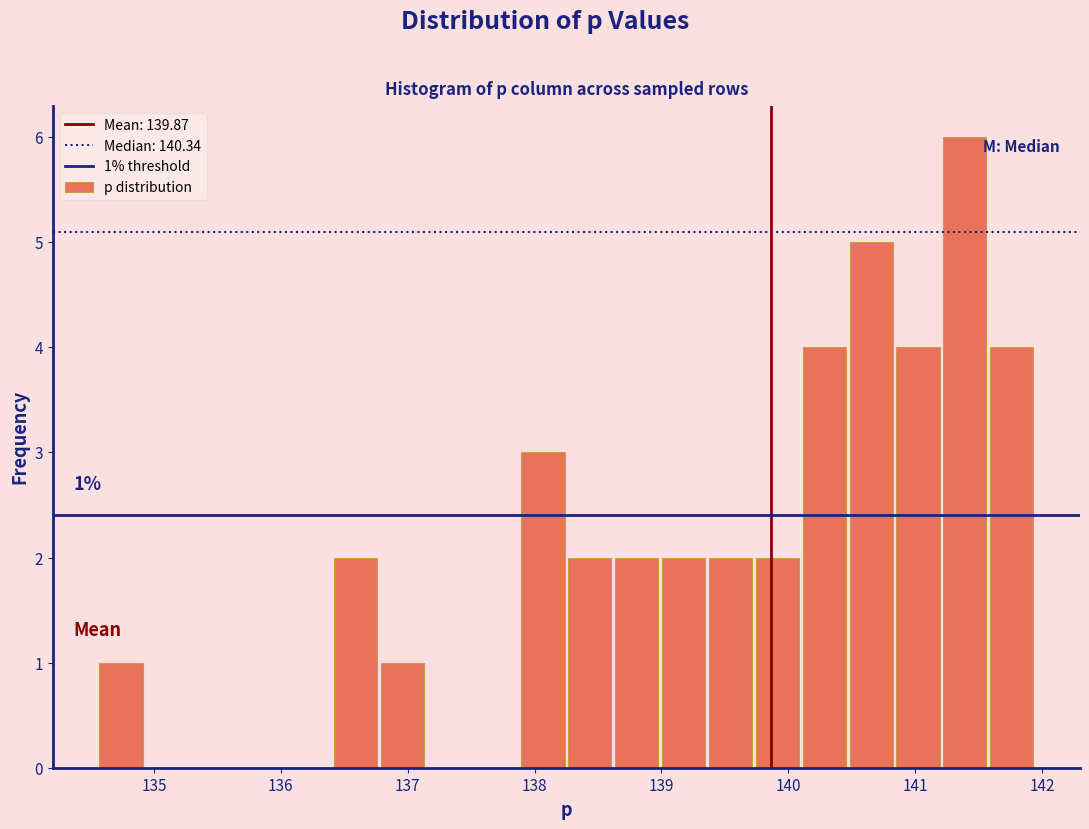

Around what value on the x-axis is the tallest bar? Give the approximate position of its centre, as read against the axis.

141.4